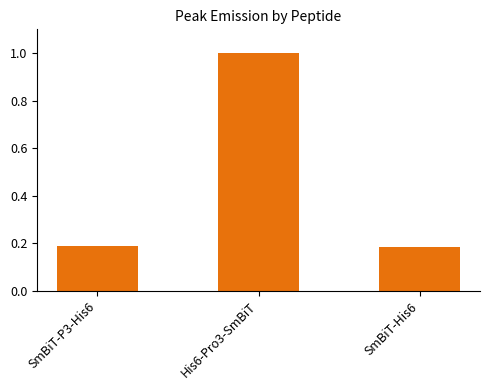

Count the values in the range 0 to 1.

3